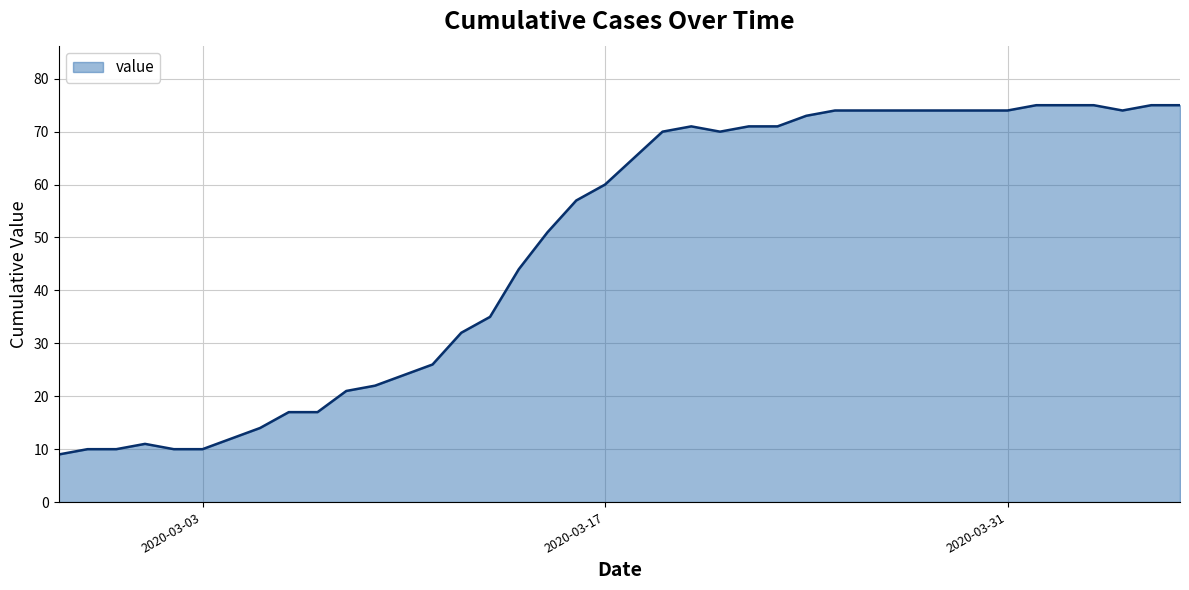

What is the minimum value shown in the chart?

9